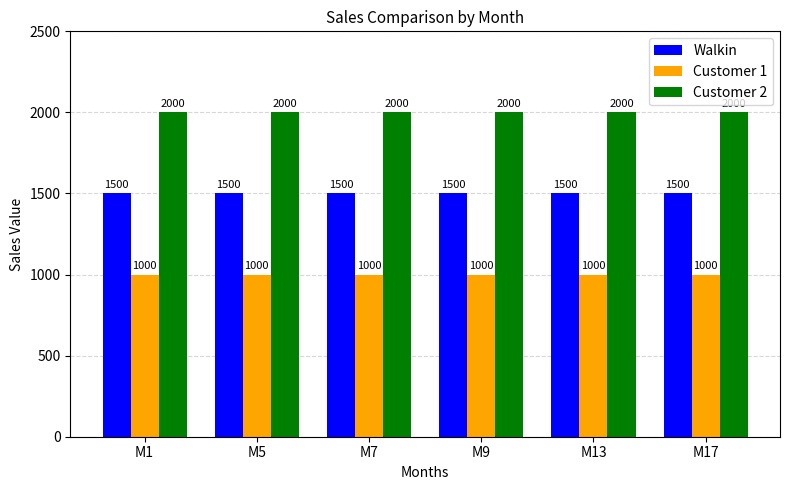

How many data points does each series have?

6